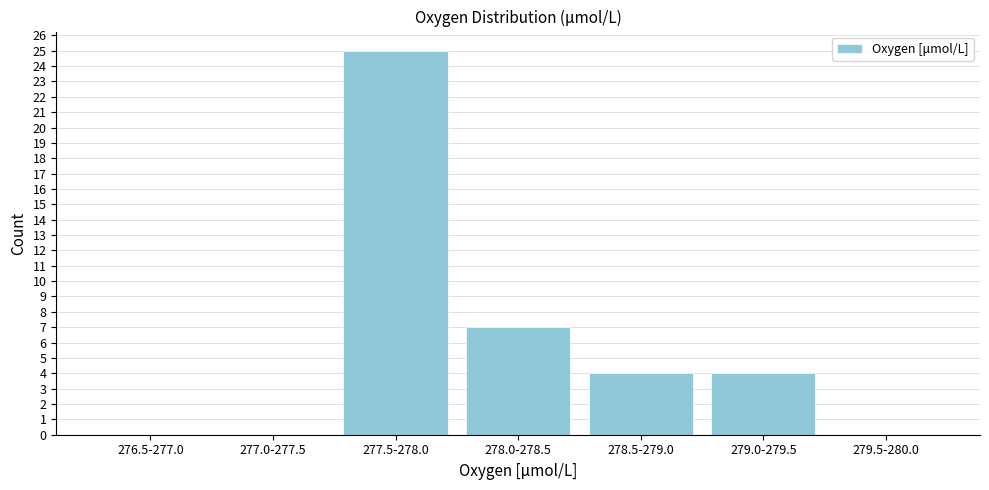

Reading left to right, list all the values displayed in this chart.

276.5-277.0=0	277.0-277.5=0	277.5-278.0=25	278.0-278.5=7	278.5-279.0=4	279.0-279.5=4	279.5-280.0=0